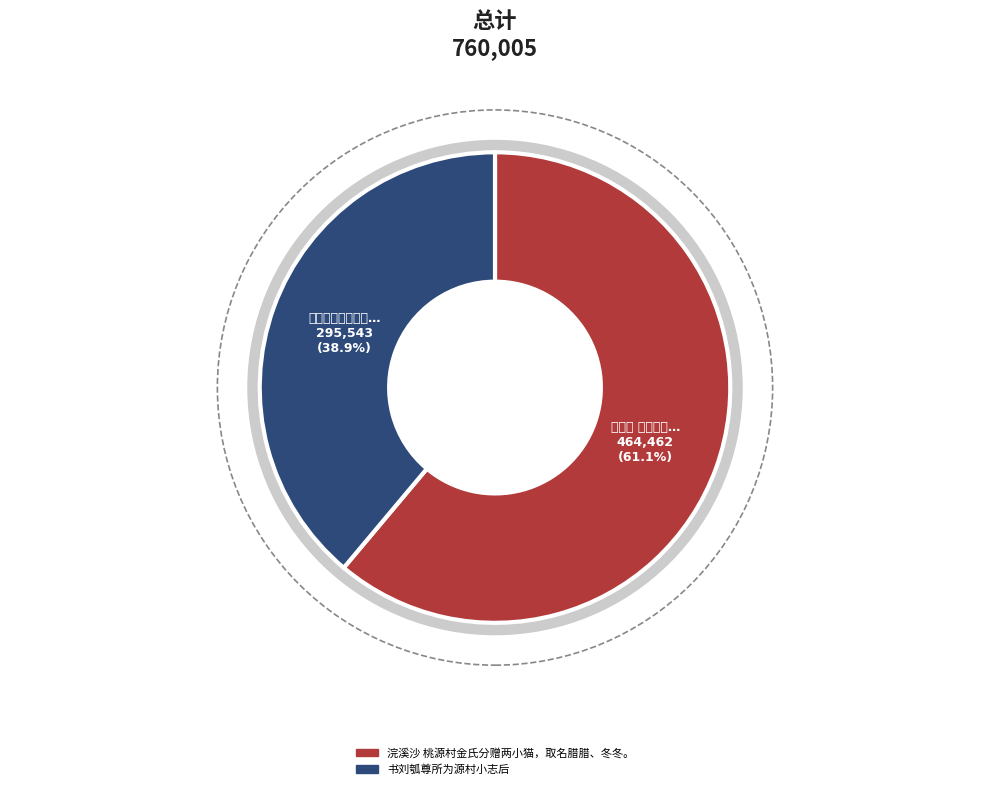

To the nearest percent, what portion does 浣溪沙 桃源村金氏分赠两小猫，取名腊腊、冬冬。 represent?

61%